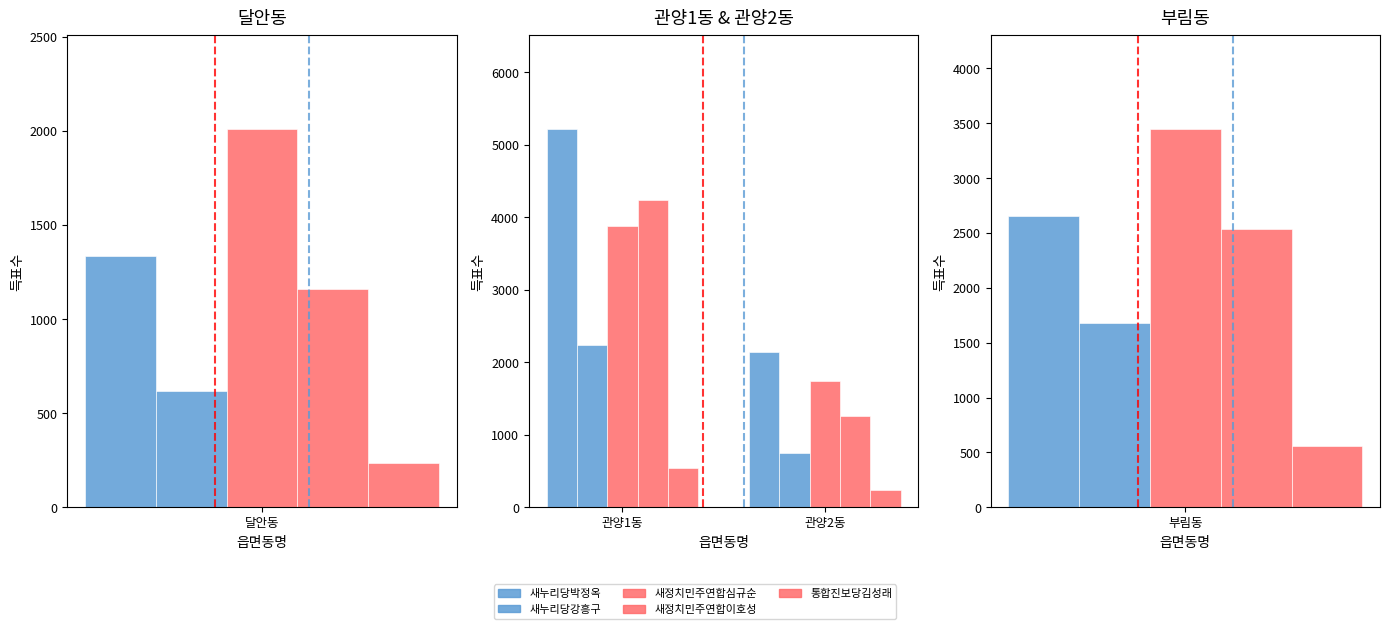

What position from the left is 관양1동?

1